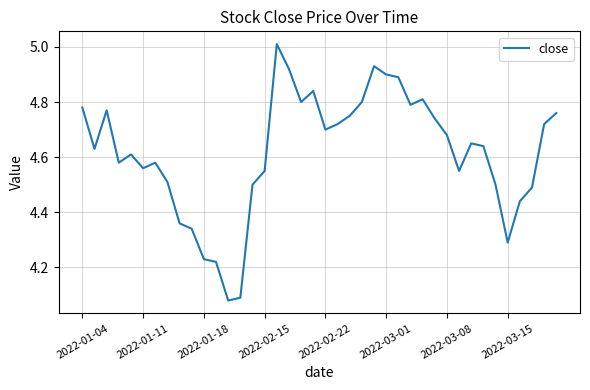

What is the greatest value displayed?

5.0